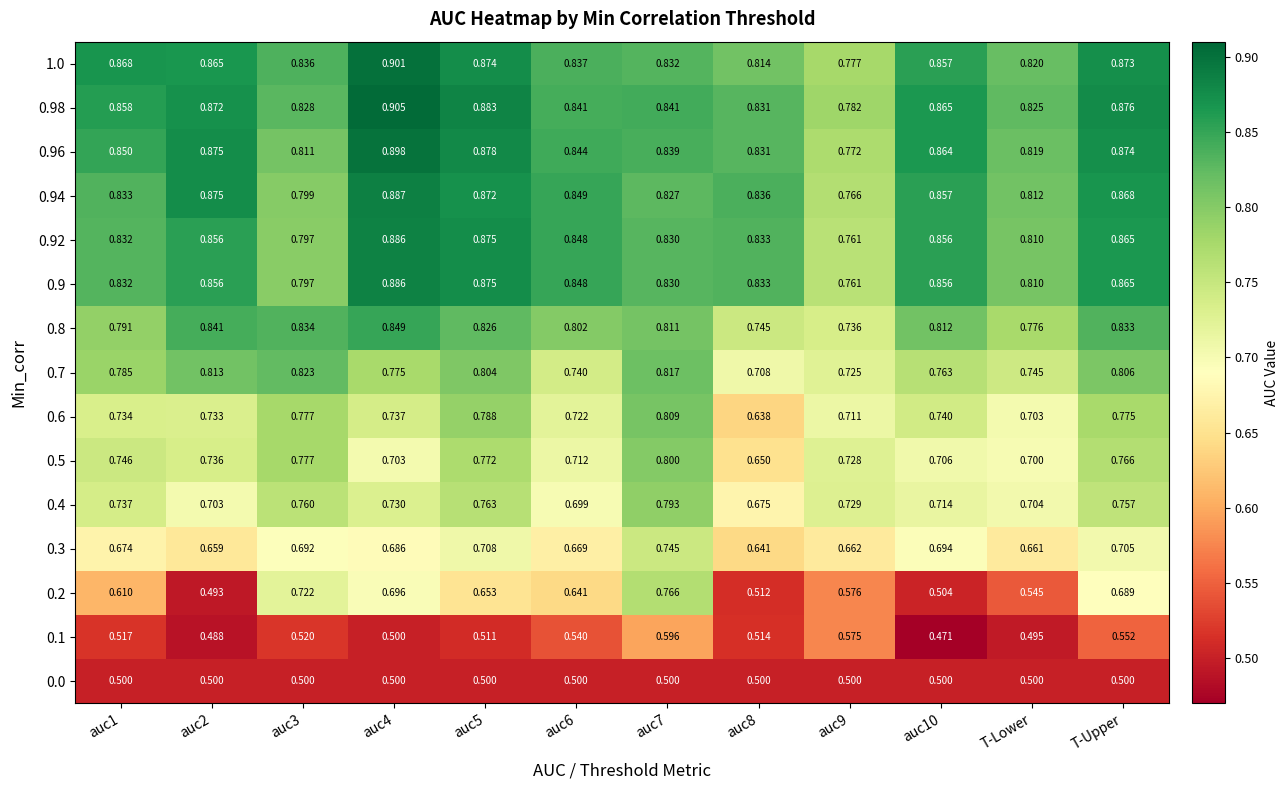

Is the value of 0.6 at auc10 greater than the value of 0.92 at T-Lower?

No